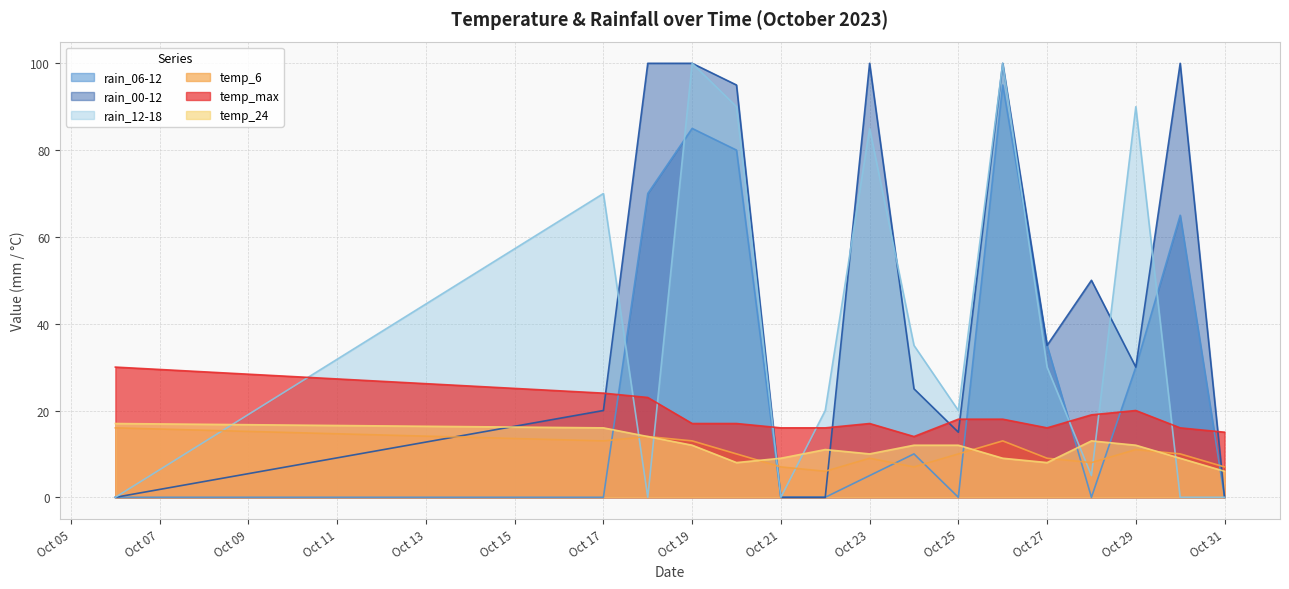

Is the value of rain_06-12 at 2023-10-20 greater than the value of rain_12-18 at 2023-10-26?

No